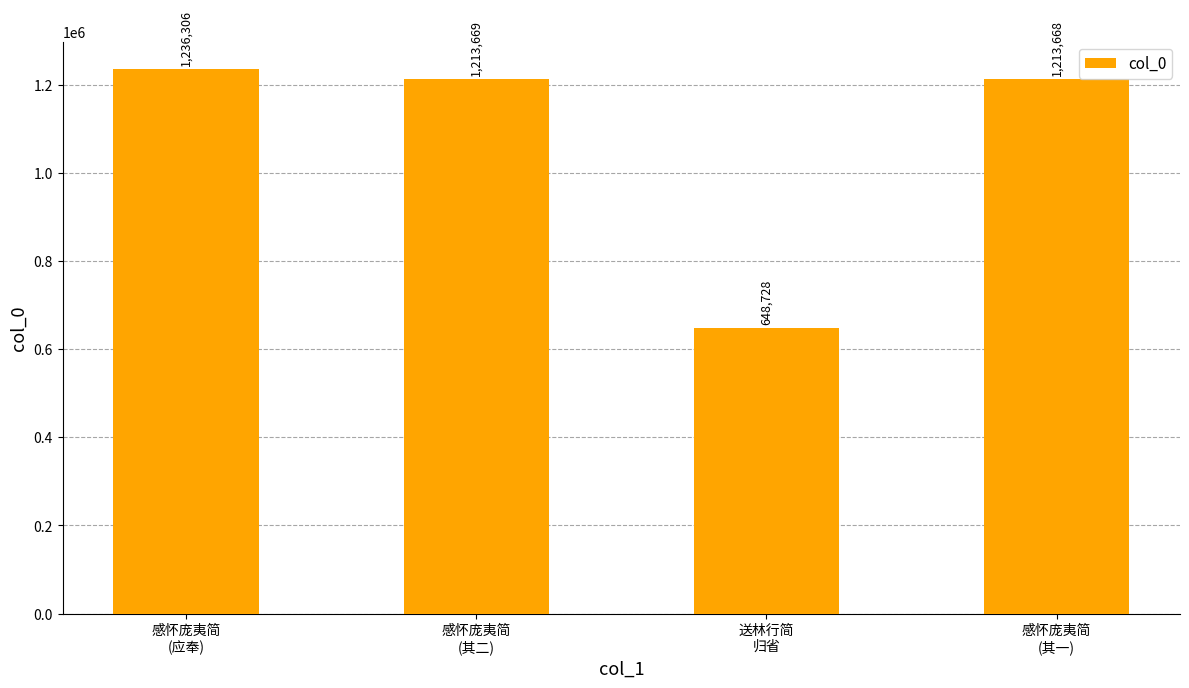

What is the approximate value at 感怀庞夷简
(应奉)?

1236306